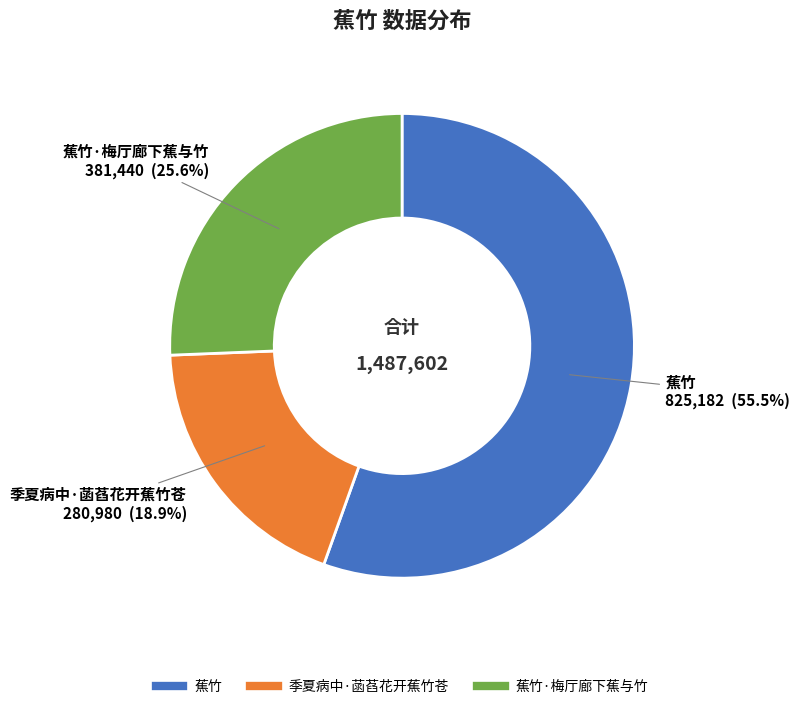

Does any single category account for the majority?

Yes